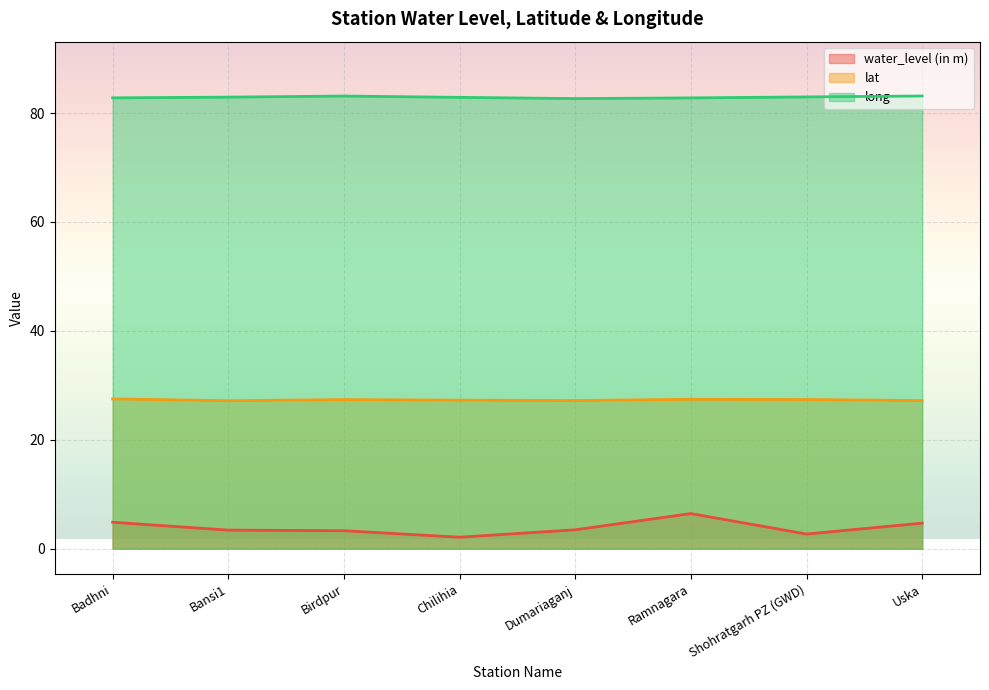

What is the total value across all series at Dumariaganj?

113.3